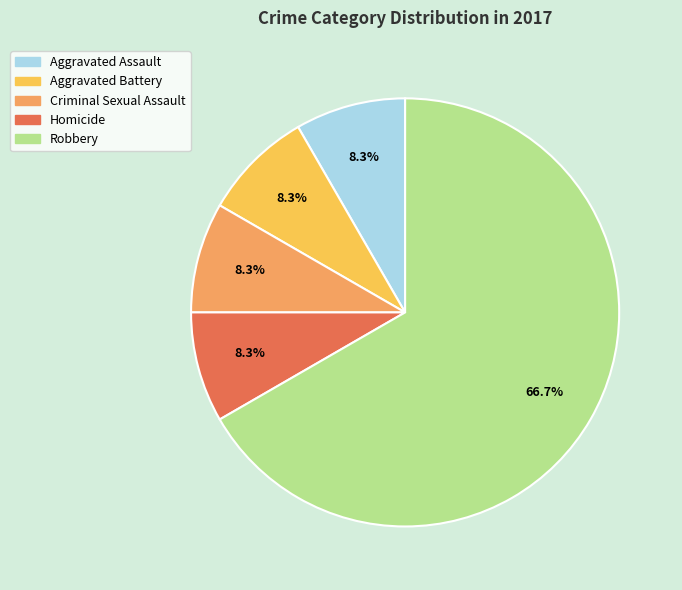

Which slice is the largest?

Robbery